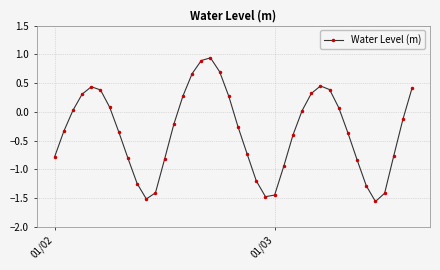

True or false: there are more than 1 points higher than both neighbors.

True